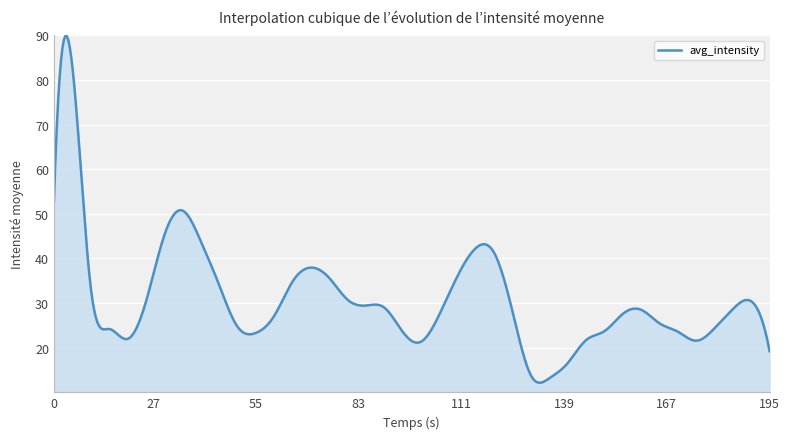

What is the difference between the maximum and minimum values?

77.7